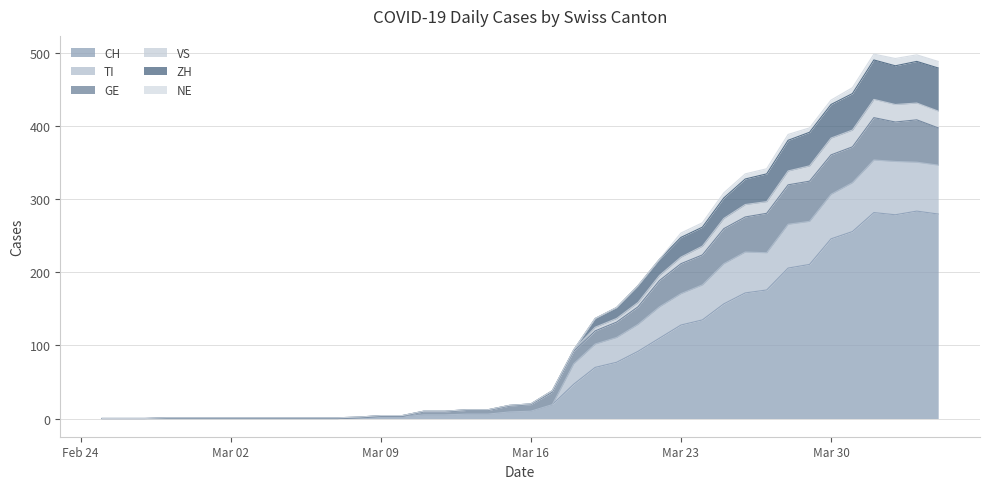

What is the maximum value for CH?

284